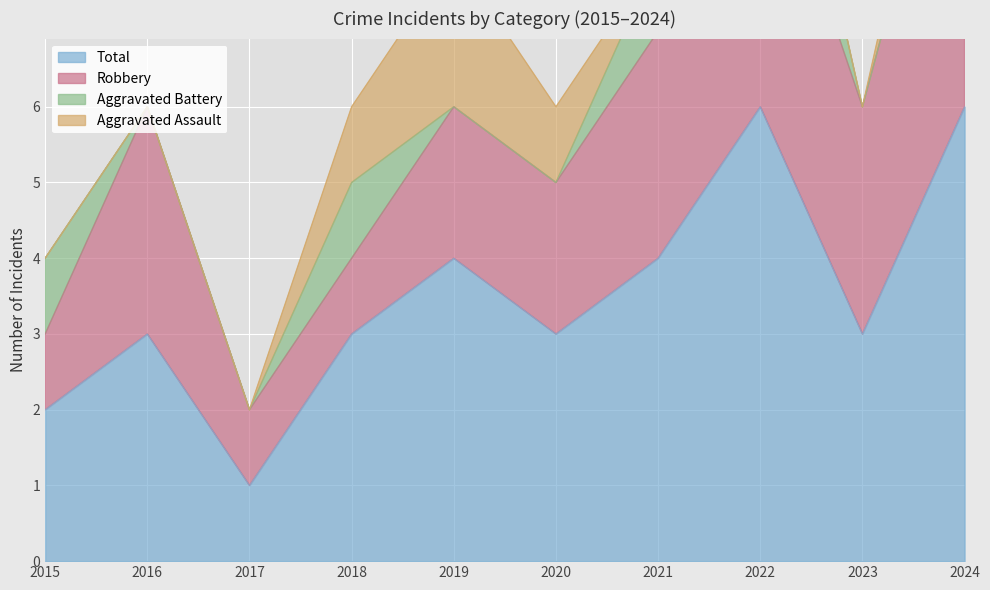

The Aggravated Assault series shows -1 at 2023. True or false?

False